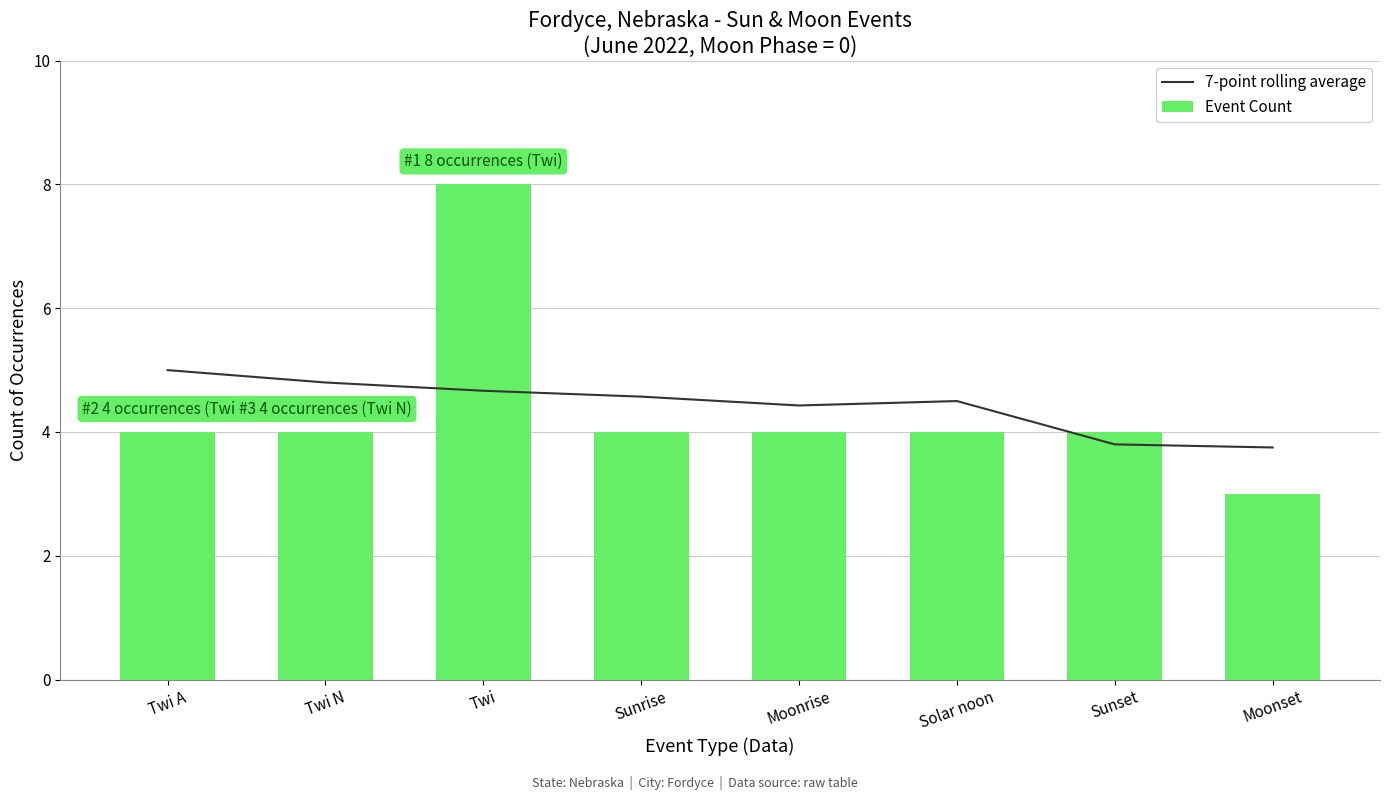

What value does the 7-point rolling average series have at Twi?

4.7